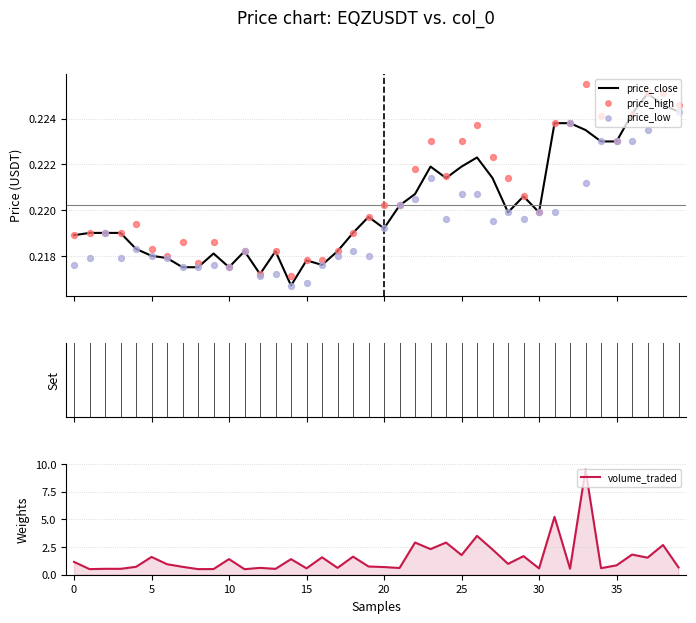

What are all the series names shown in the legend?

price_close, price_high, price_low, volume_traded